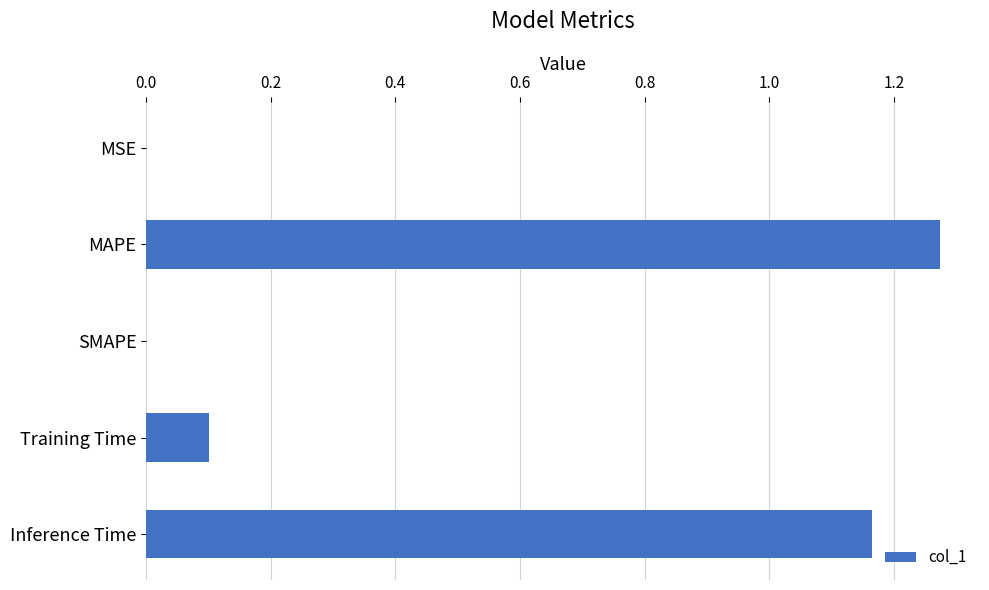

What is the change in value from Training Time to Inference Time?

+1.1